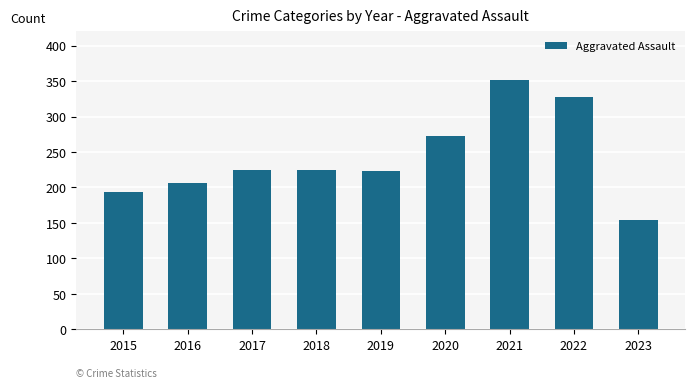

What is the maximum value shown in the chart?

352